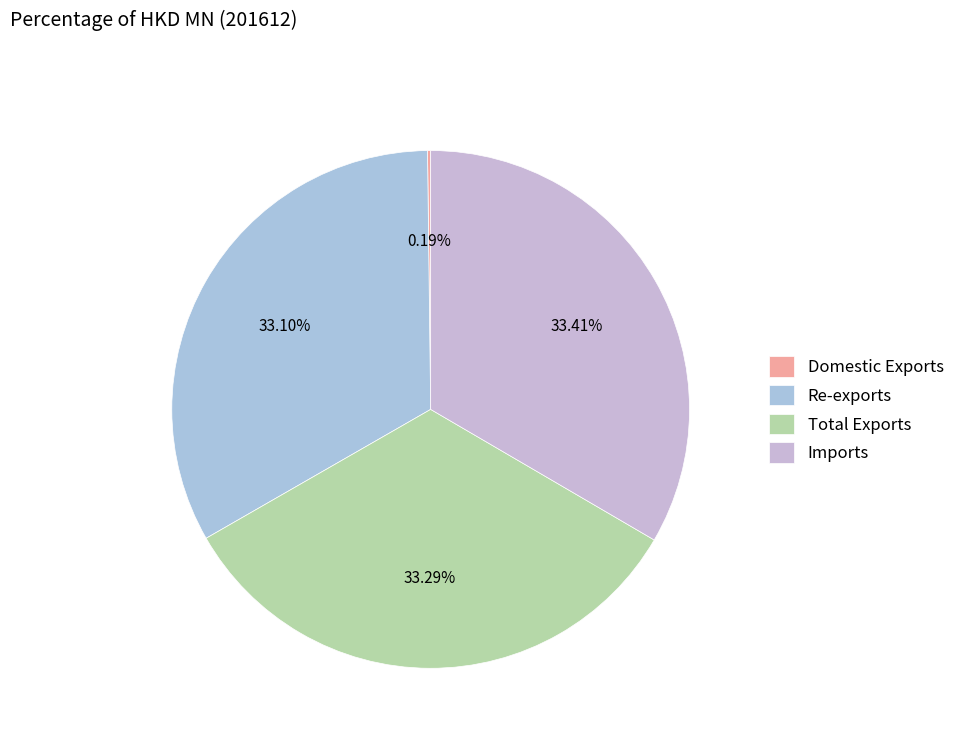

Is it true that Total Exports is 46% of the pie?

False